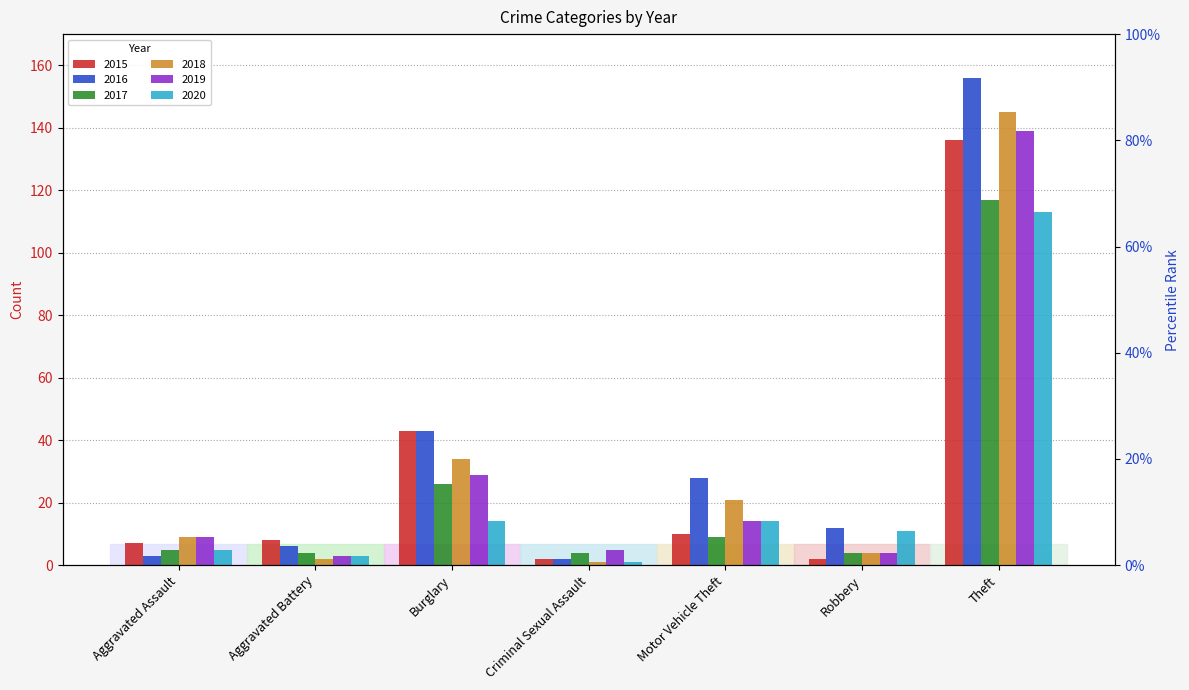

What is the difference between the 2020 values at Burglary and Robbery?

3